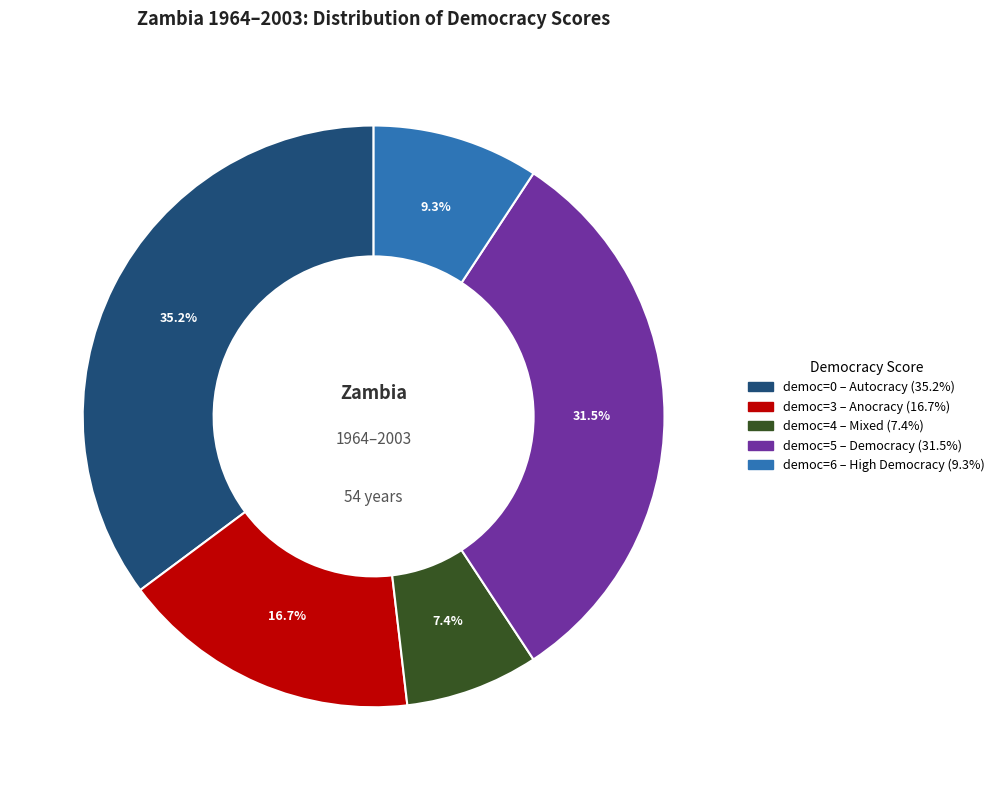

Is there a majority slice in this chart?

No